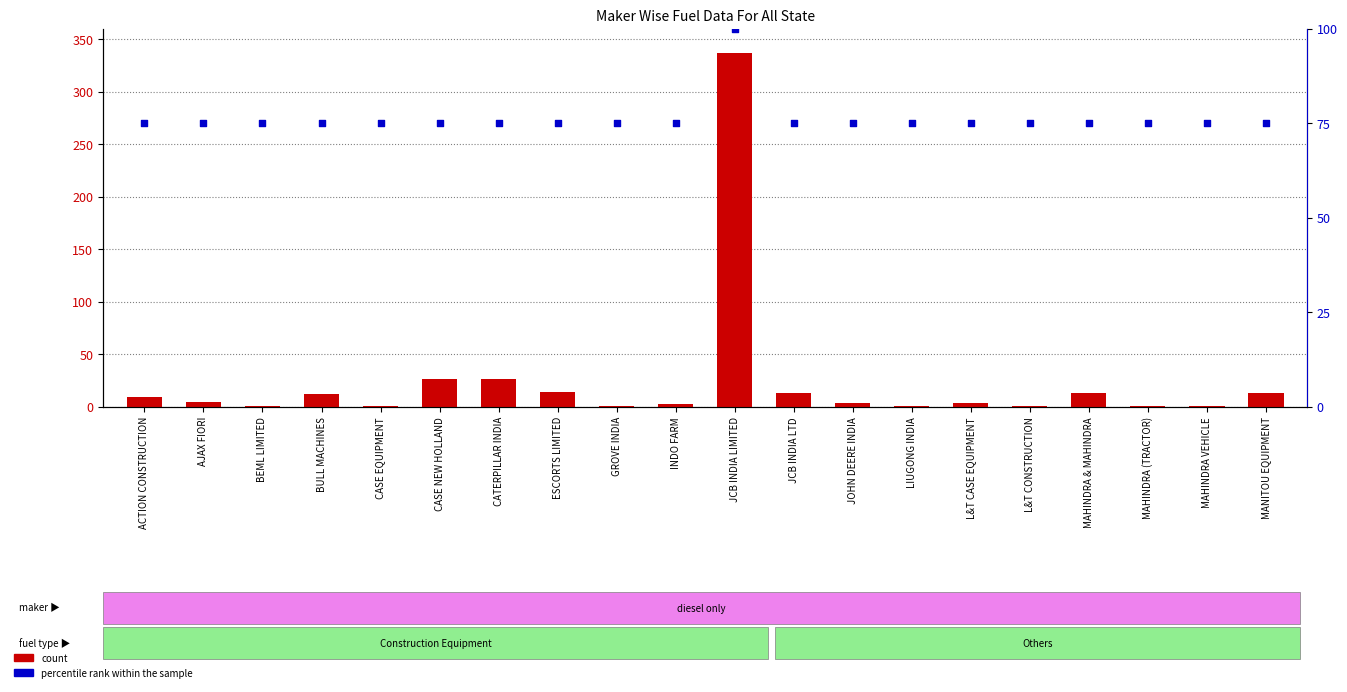

Which series contains the highest Y value?

count